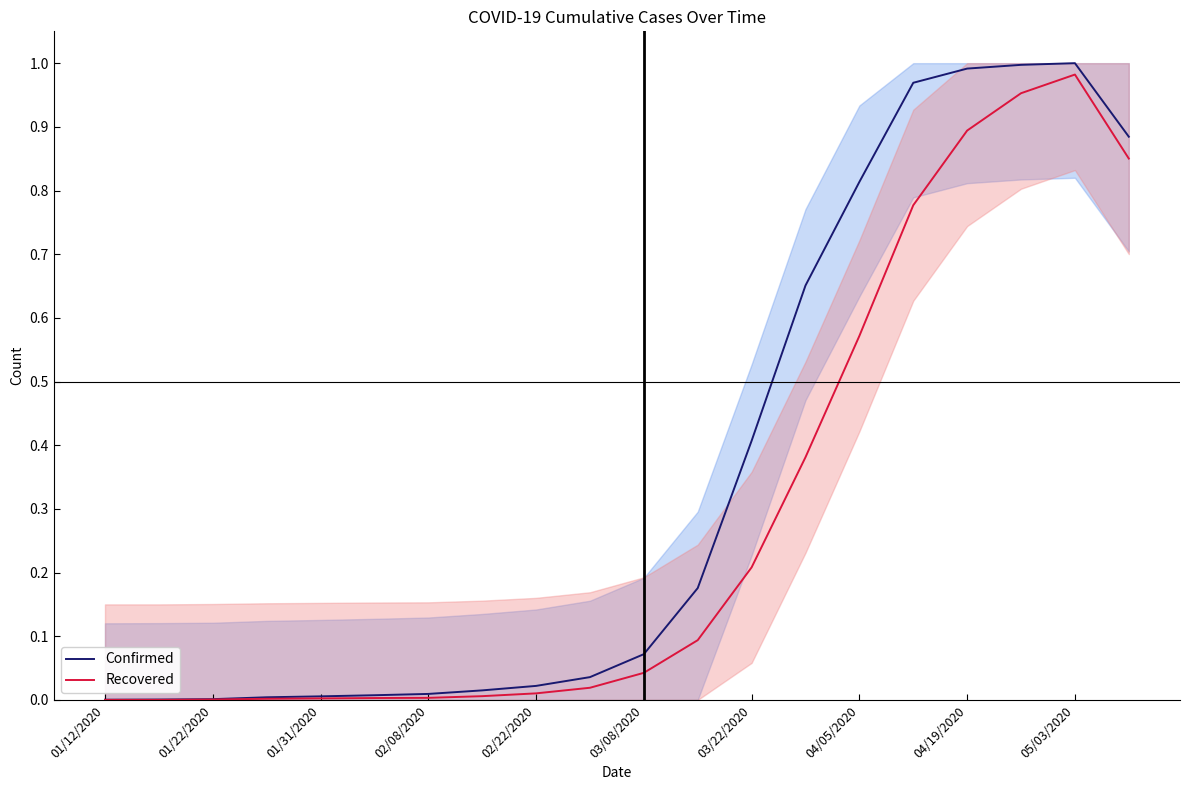

The value of Confirmed at 01/31/2020 is 0.0. True or false?

True